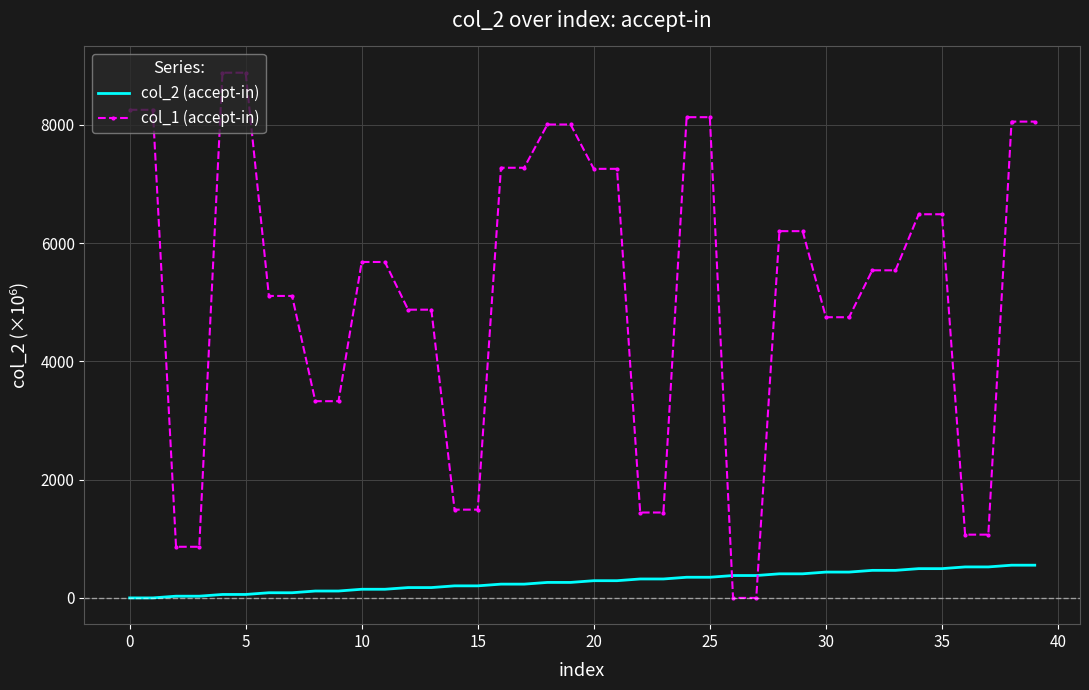

Which series has the largest total across all categories?

col_1 (accept-in)